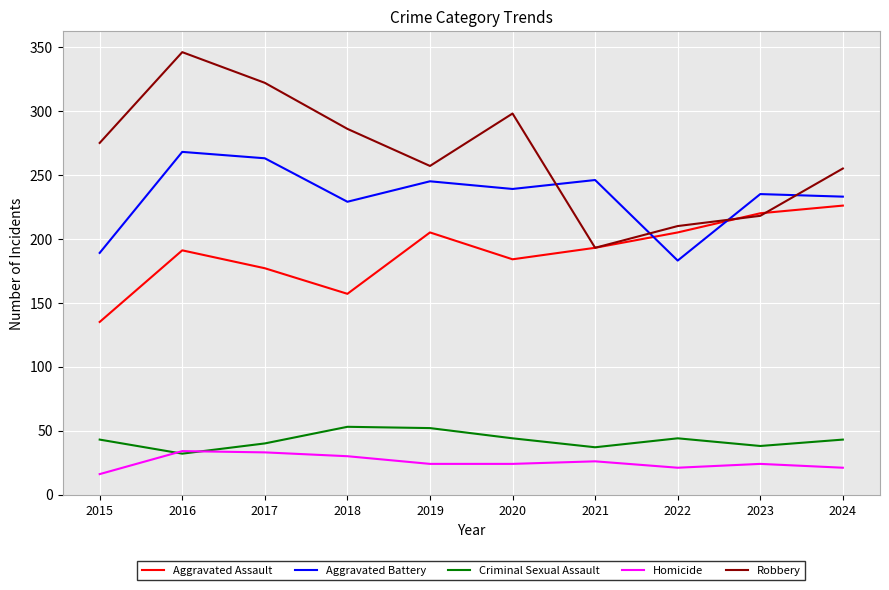

How many values in the Aggravated Battery series are below 239?

5